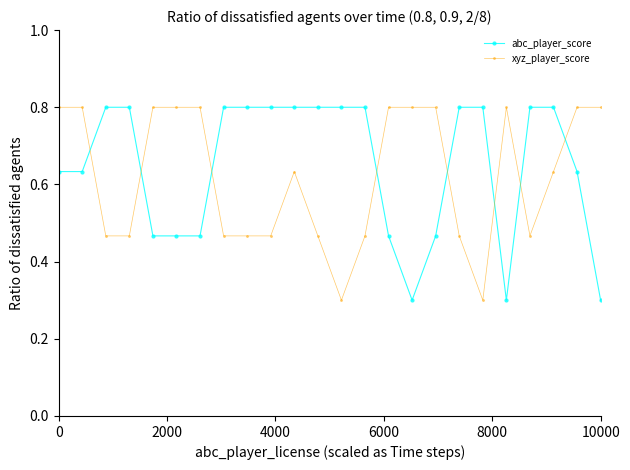

Count the xyz_player_score values in the range 0 to 1.

24